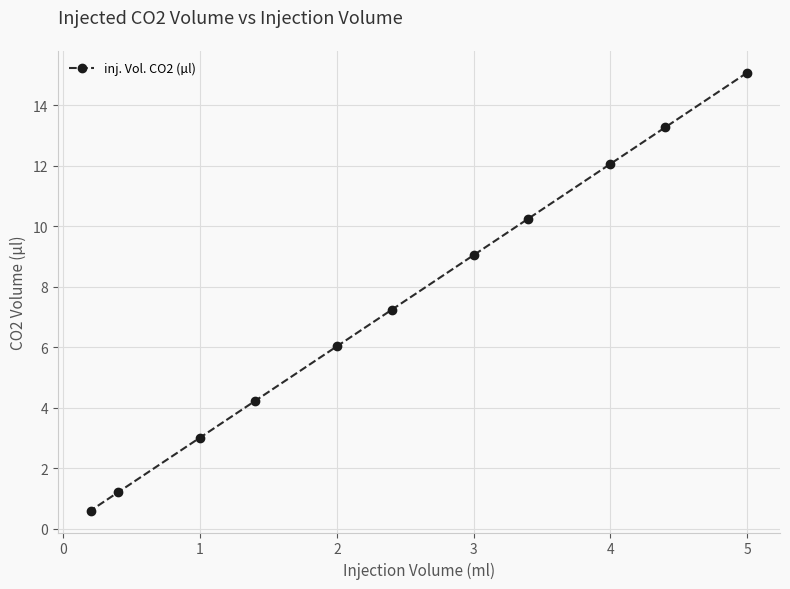

Which has a higher value, 4 or 5?

5